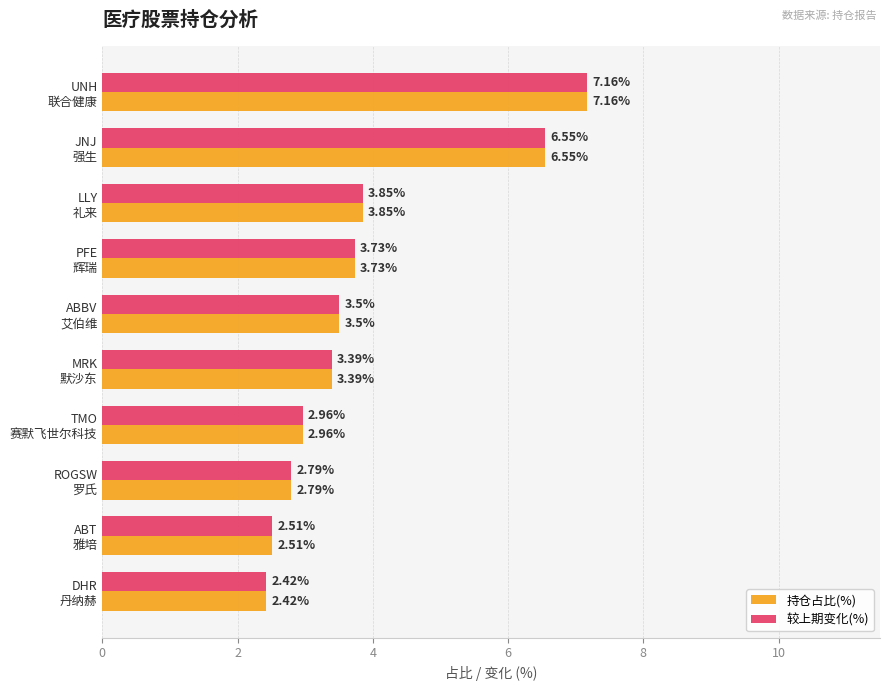

What is the difference between the second highest and minimum values in the 持仓占比(%) series?

4.1